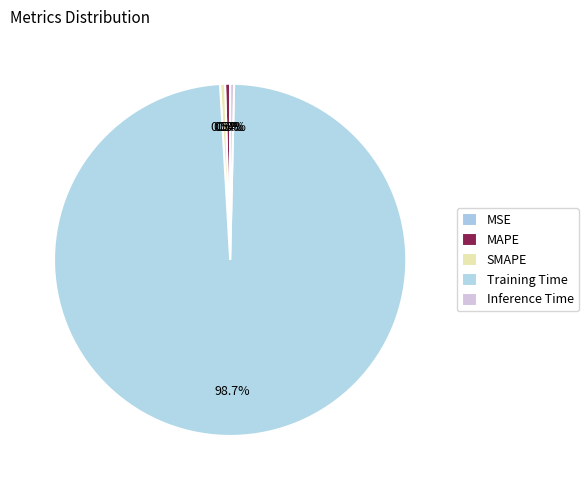

Which slice is the smallest?

MSE